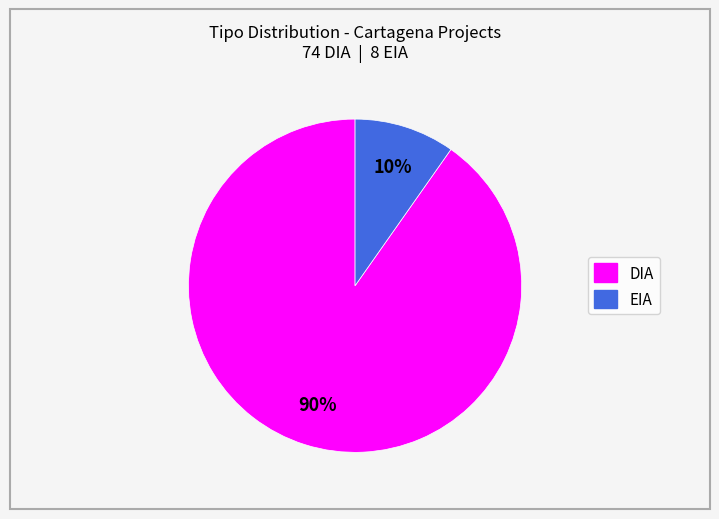

True or false: DIA accounts for 90% of the total.

True